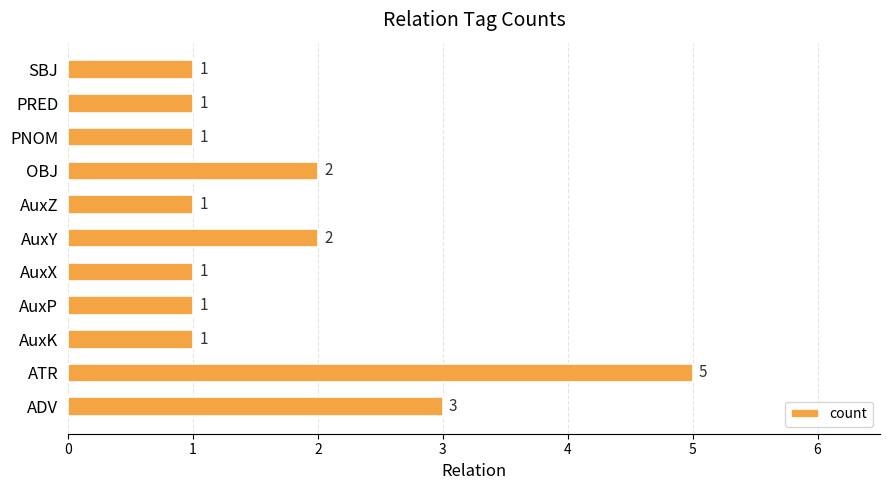

What is the difference between the second highest and minimum values?

2